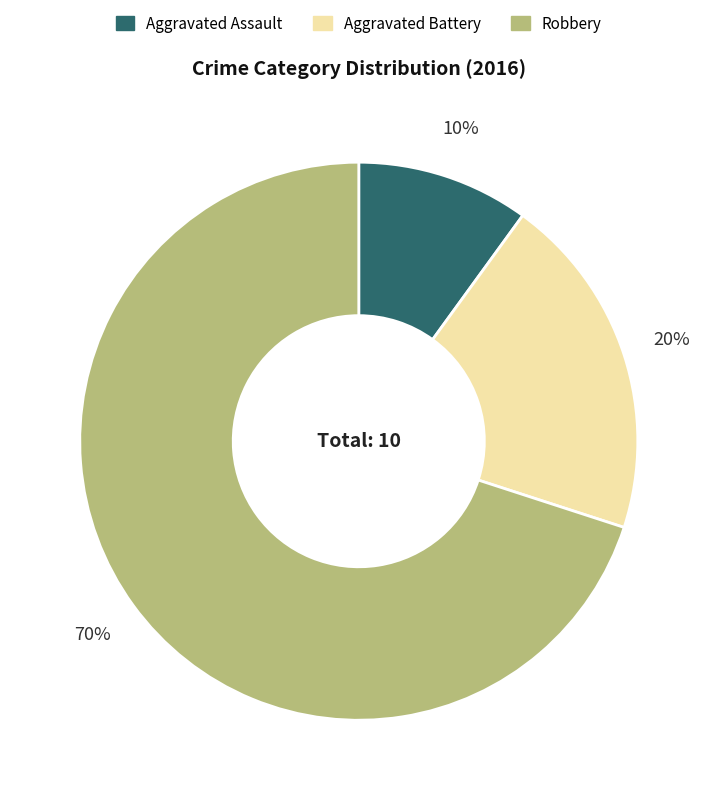

The Robbery slice represents 70% of the pie. True or false?

True